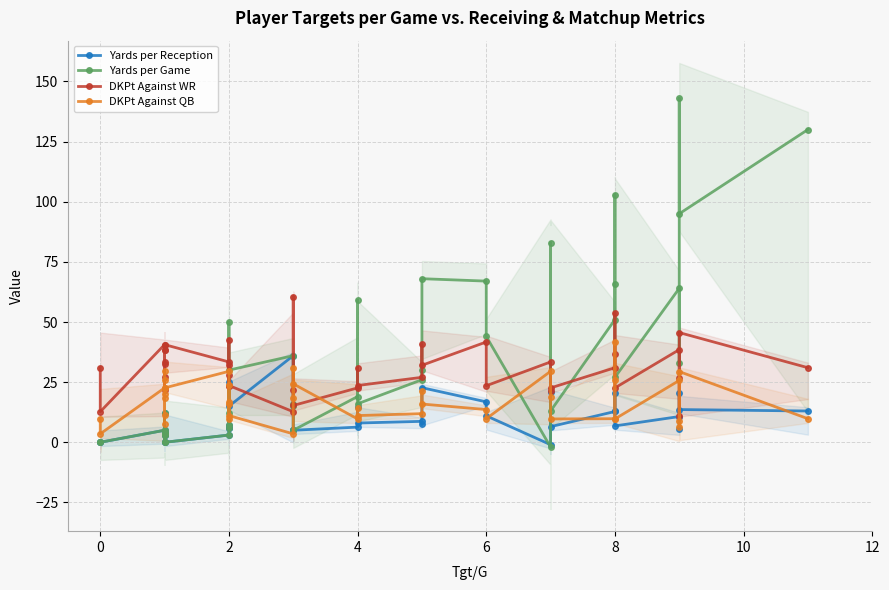

In DKPt Against QB, how many points are lower than both neighbors (excluding endpoints)?

13